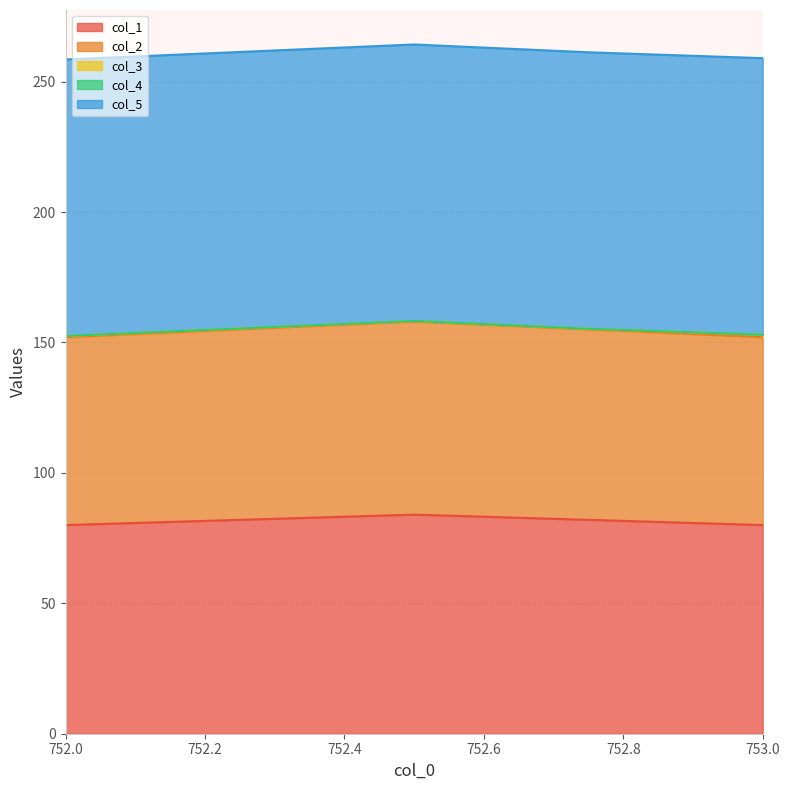

Reading left to right, list all the values displayed in this chart.

col_1: 80.0	84.0	82.0	80.0
col_2: 72.0	74.0	73.0	72.0
col_3: 0.5	0.2	0.2	1.0
col_4: 0.0	0.0	0.0	0.0
col_5: 106.0	106.0	106.0	106.0